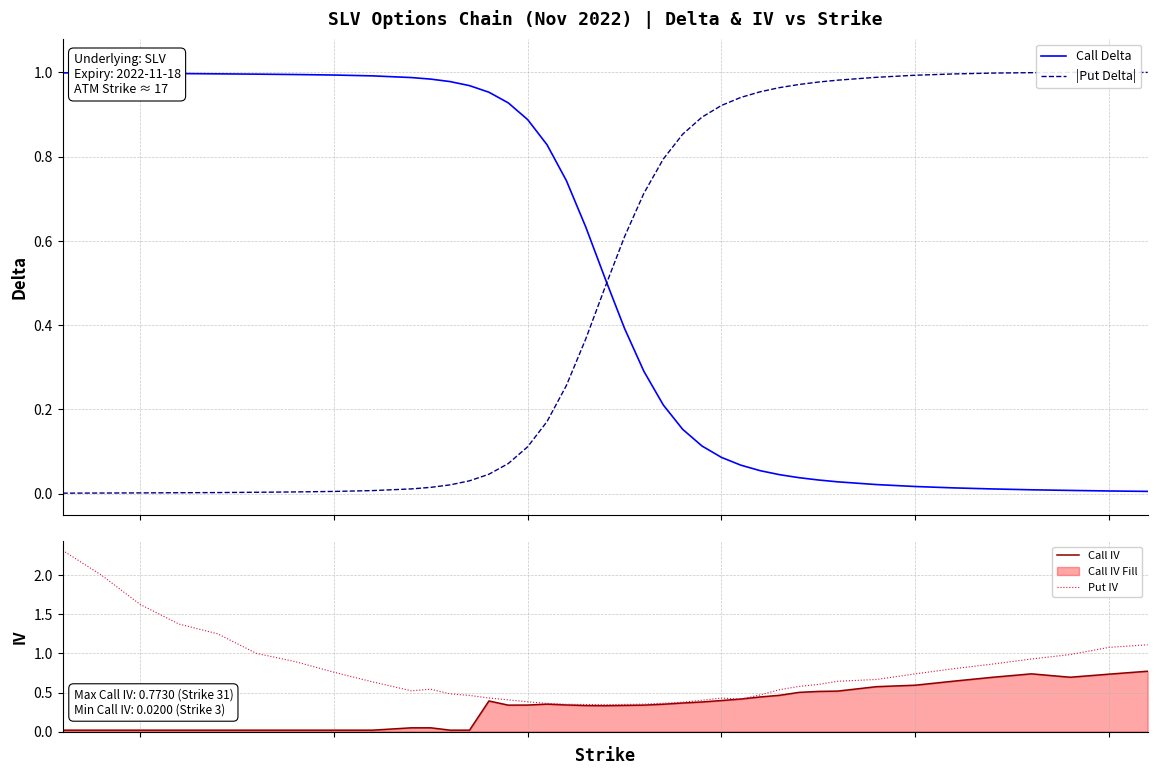

Does the chart have visible grid lines?

Yes